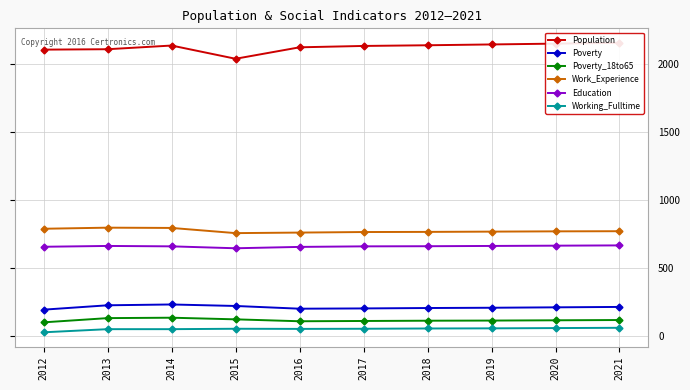

The value of Poverty at 2013 is 228. True or false?

True